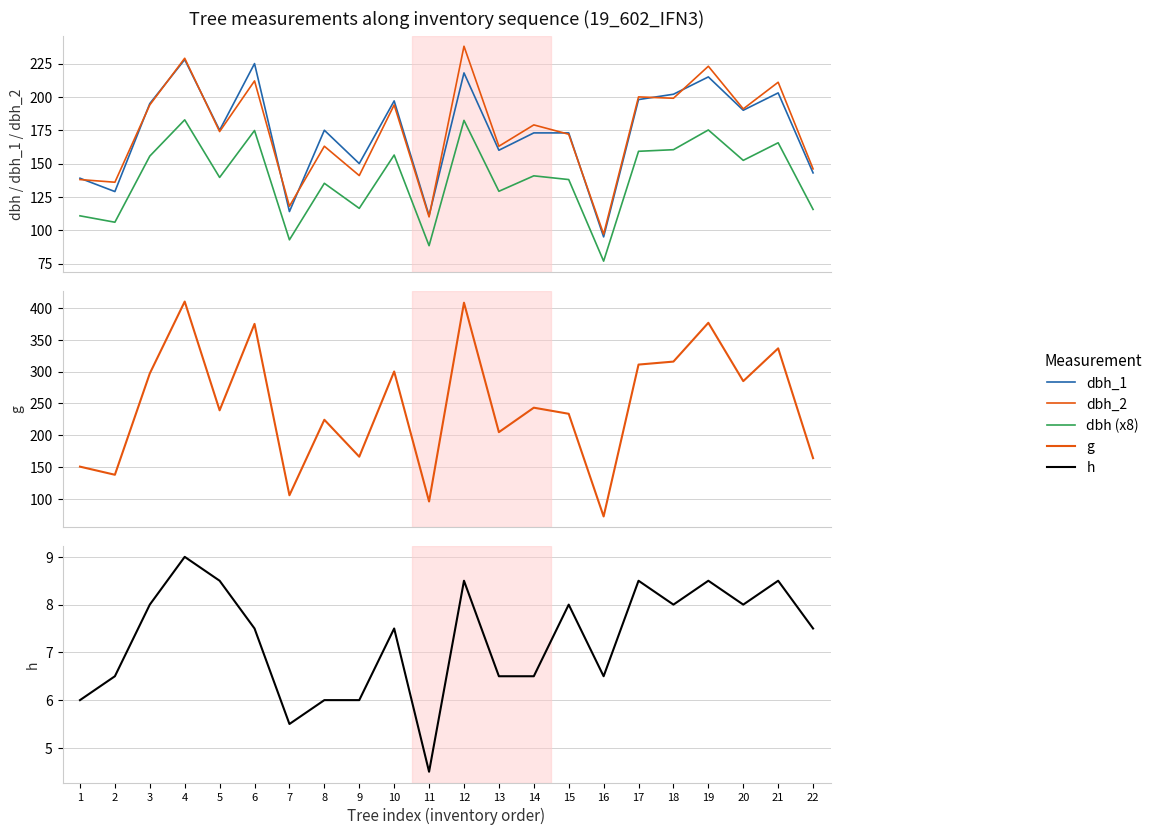

True or false: dbh_2 has a value of 64.6 at 22.

False